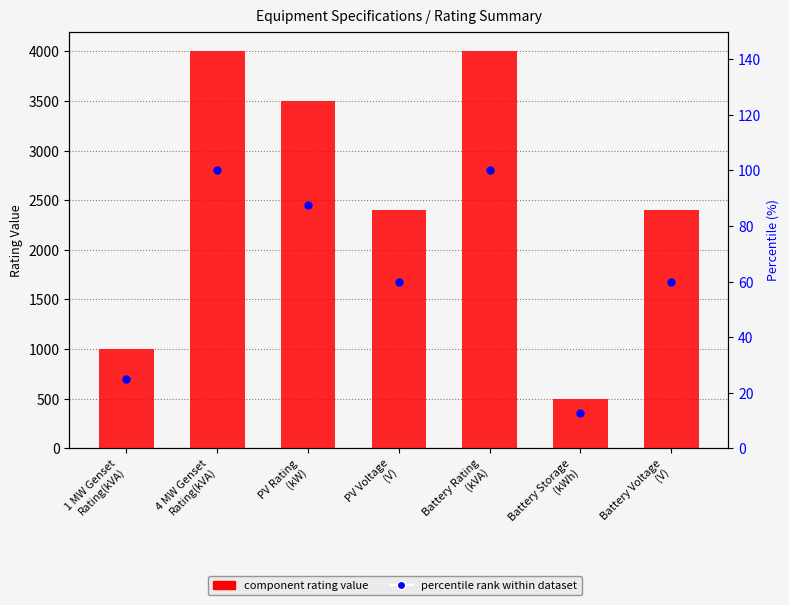

At which category is the sum across all series the highest?

4 MW Genset
Rating(kVA)